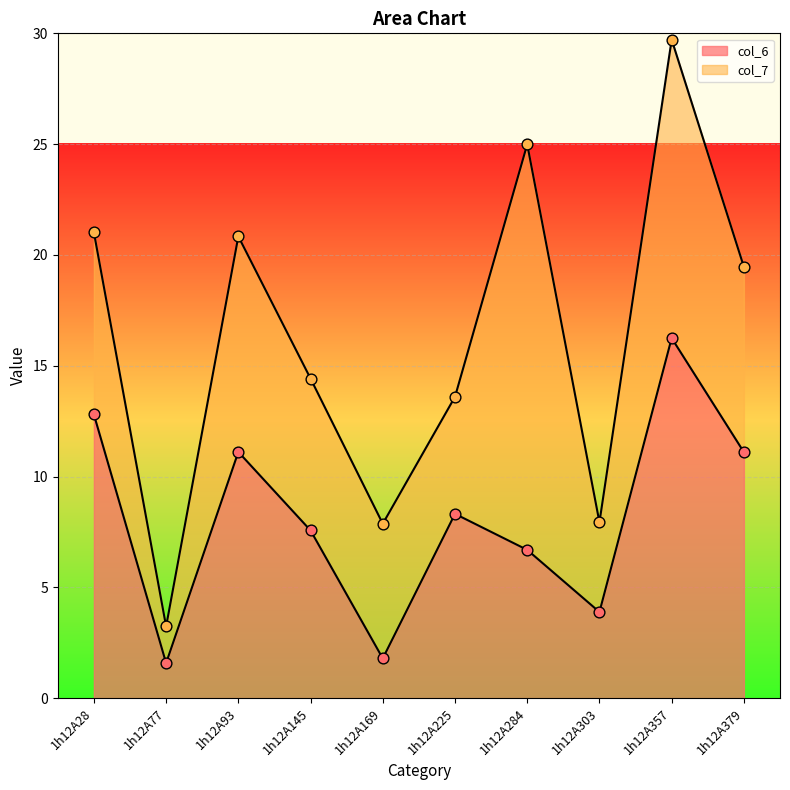

What is the change in value from 1h12A284 to 1h12A303?

-2.8